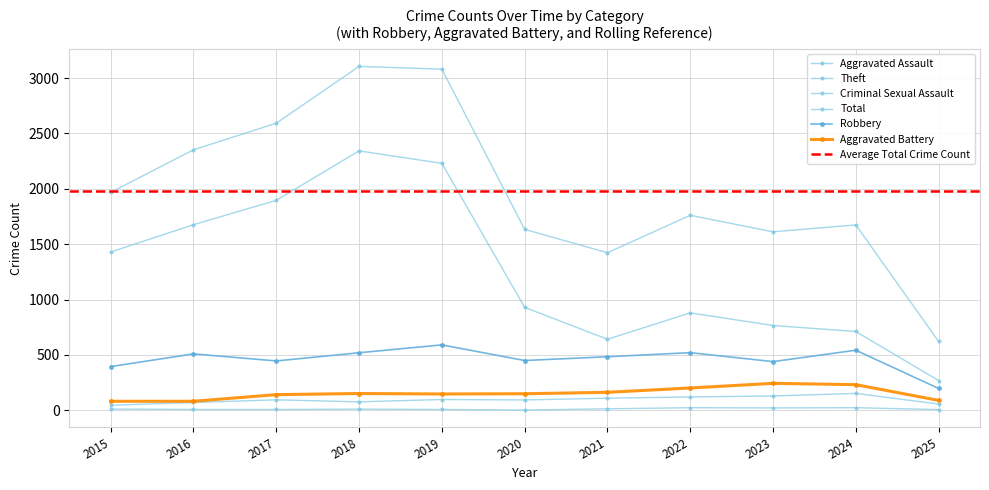

Reading right to left, transcribe all the data shown in this chart.

Robbery: 2025=198	2024=543	2023=440	2022=521	2021=484	2020=450	2019=591	2018=520	2017=446	2016=510	2015=395
Aggravated Assault: 2025=57	2024=153	2023=130	2022=121	2021=110	2020=94	2019=98	2018=77	2017=95	2016=71	2015=46
Theft: 2025=269	2024=712	2023=766	2022=880	2021=642	2020=930	2019=2230	2018=2342	2017=1896	2016=1676	2015=1429
Aggravated Battery: 2025=90	2024=232	2023=244	2022=202	2021=163	2020=150	2019=148	2018=152	2017=142	2016=82	2015=82
Criminal Sexual Assault: 2025=7	2024=24	2023=22	2022=24	2021=14	2020=3	2019=8	2018=11	2017=8	2016=8	2015=12
Total: 2025=622	2024=1674	2023=1612	2022=1761	2021=1423	2020=1634	2019=3080	2018=3105	2017=2592	2016=2352	2015=1968